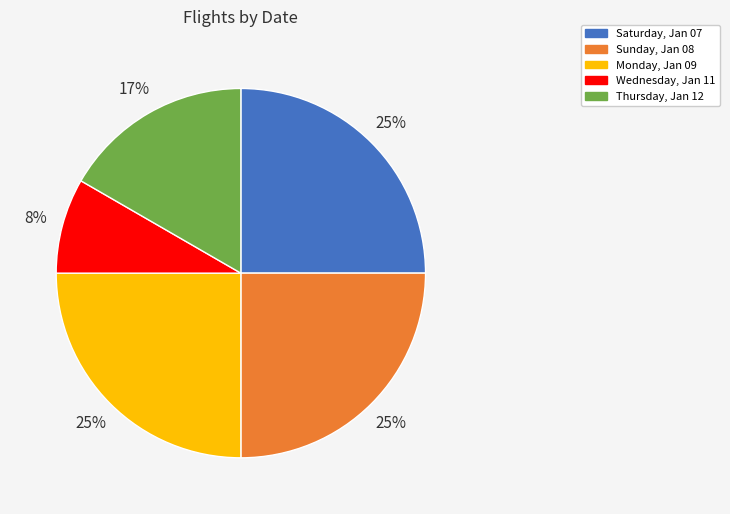

Do Thursday, Jan 12 and Sunday, Jan 08 together represent more than half of the pie?

No